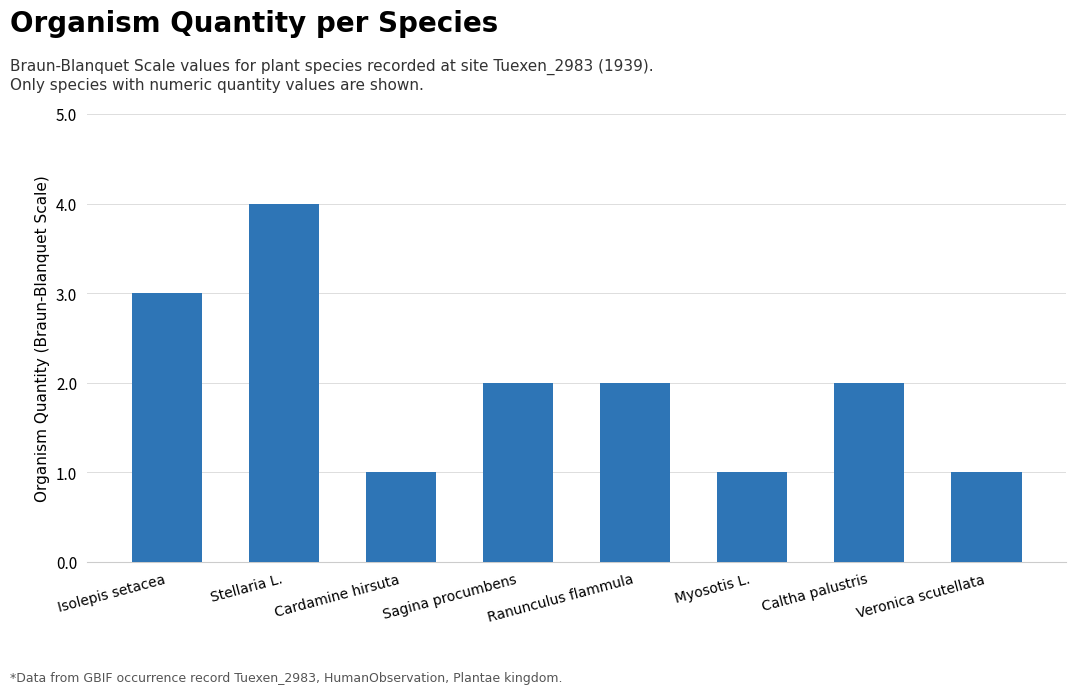

What is the smallest value displayed?

1